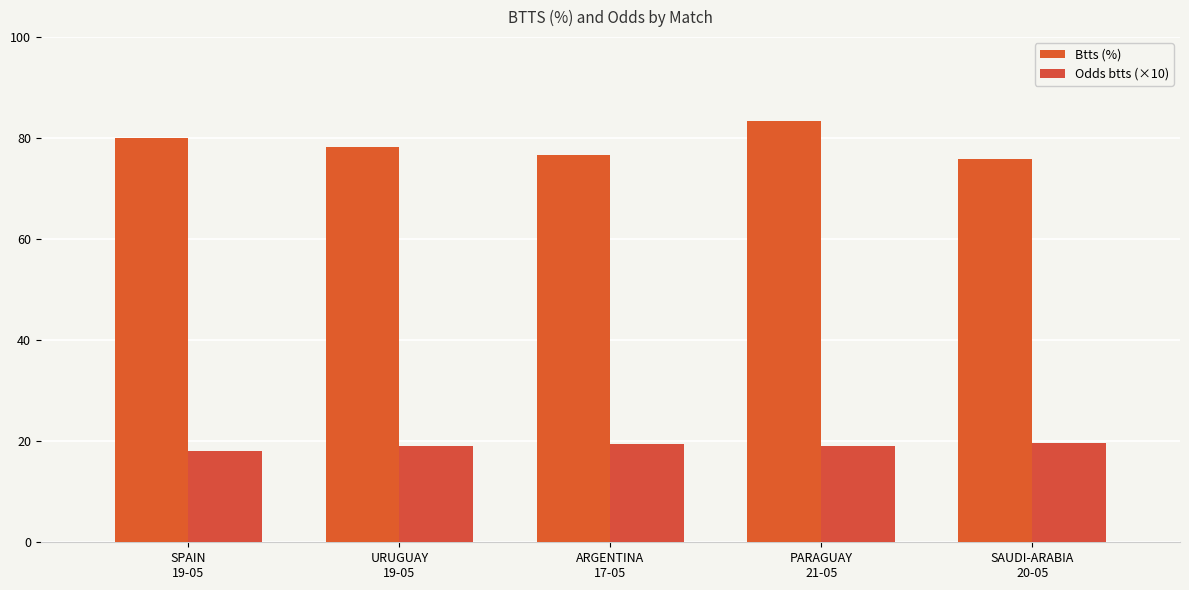

Is it true that Odds btts (×10) equals 8.2 at SPAIN
19-05?

False